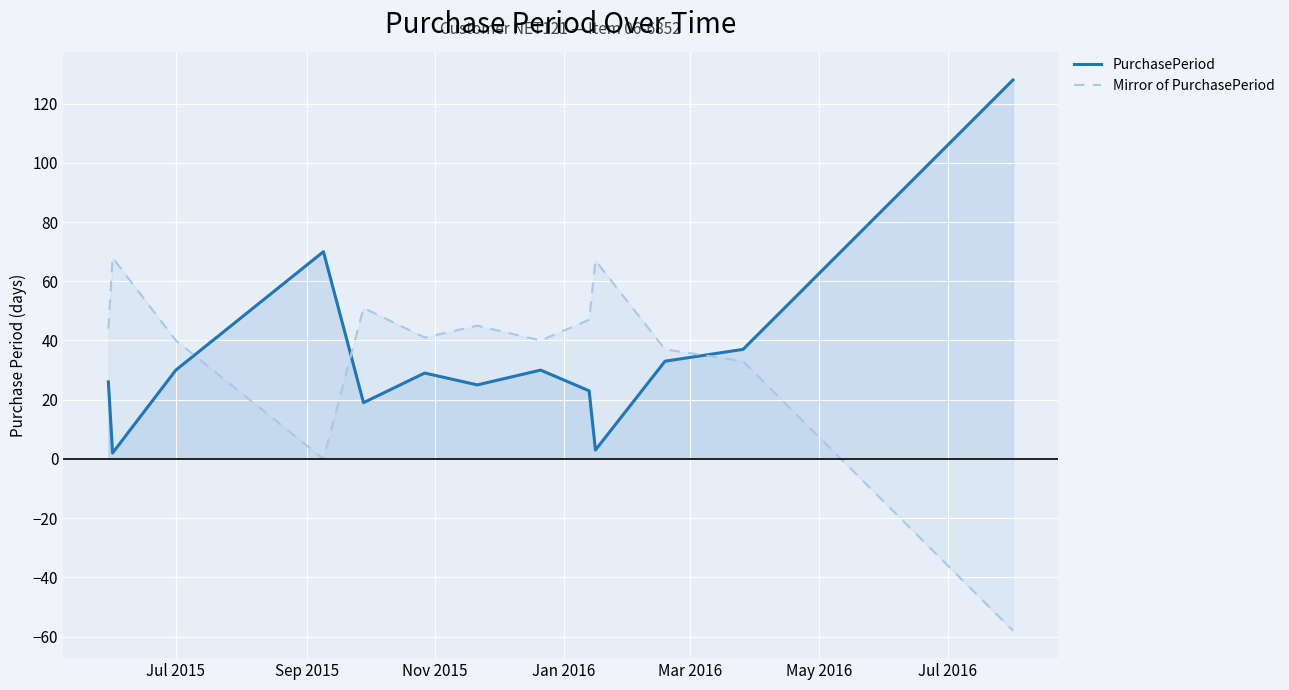

True or false: Mirror of PurchasePeriod has more than 1 interior local peaks.

True